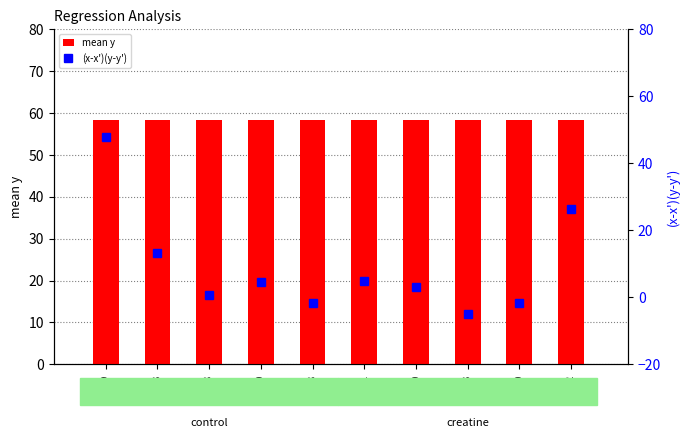

At 52, list the series in order from smallest to largest.

(x-x')(y-y'), mean y